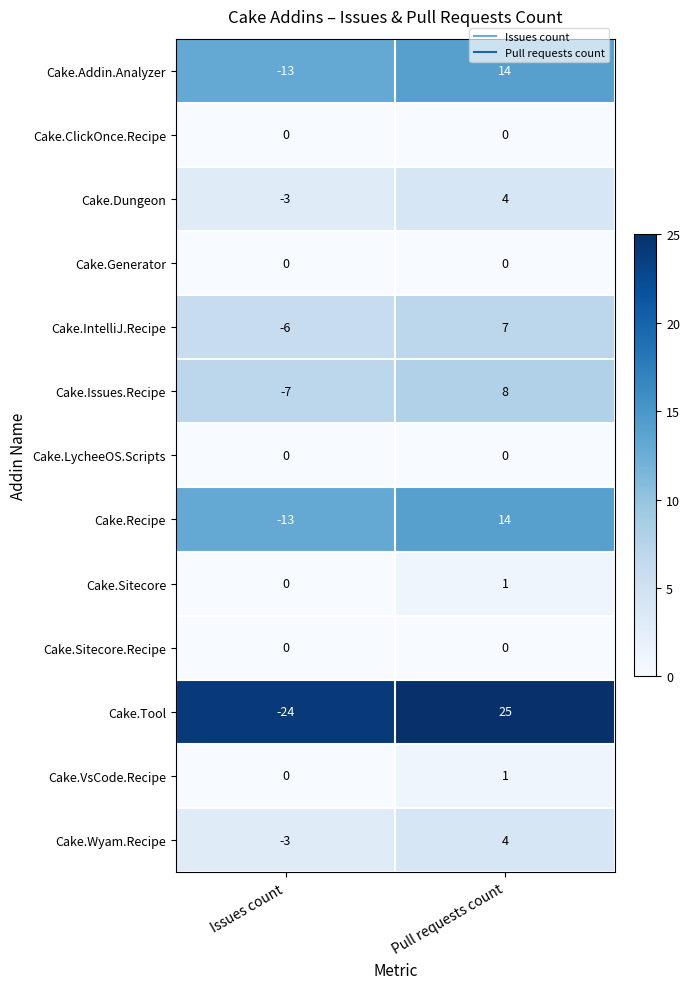

The value of Cake.ClickOnce.Recipe at Issues count is 0. True or false?

True